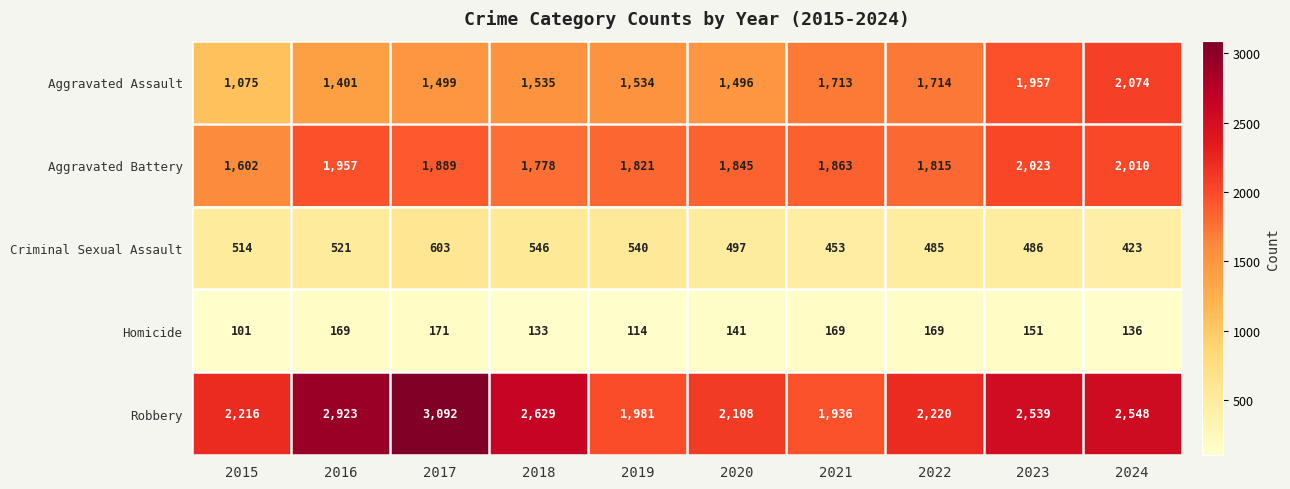

The value of Aggravated Assault at 2016 is 1401. True or false?

True